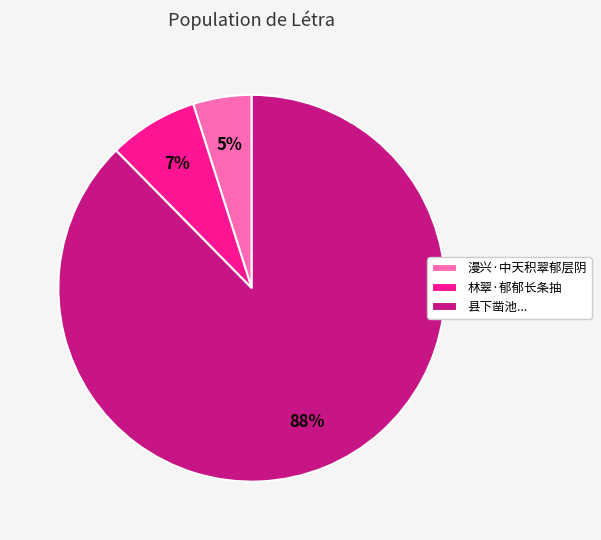

Is there any slice that represents more than half of the pie?

Yes